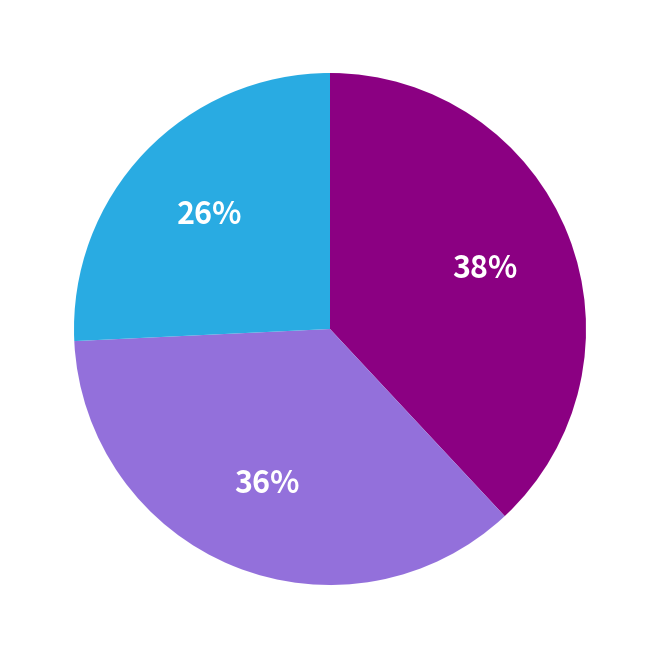

To the nearest percent, what is the difference between the largest and smallest slice percentages?

12%